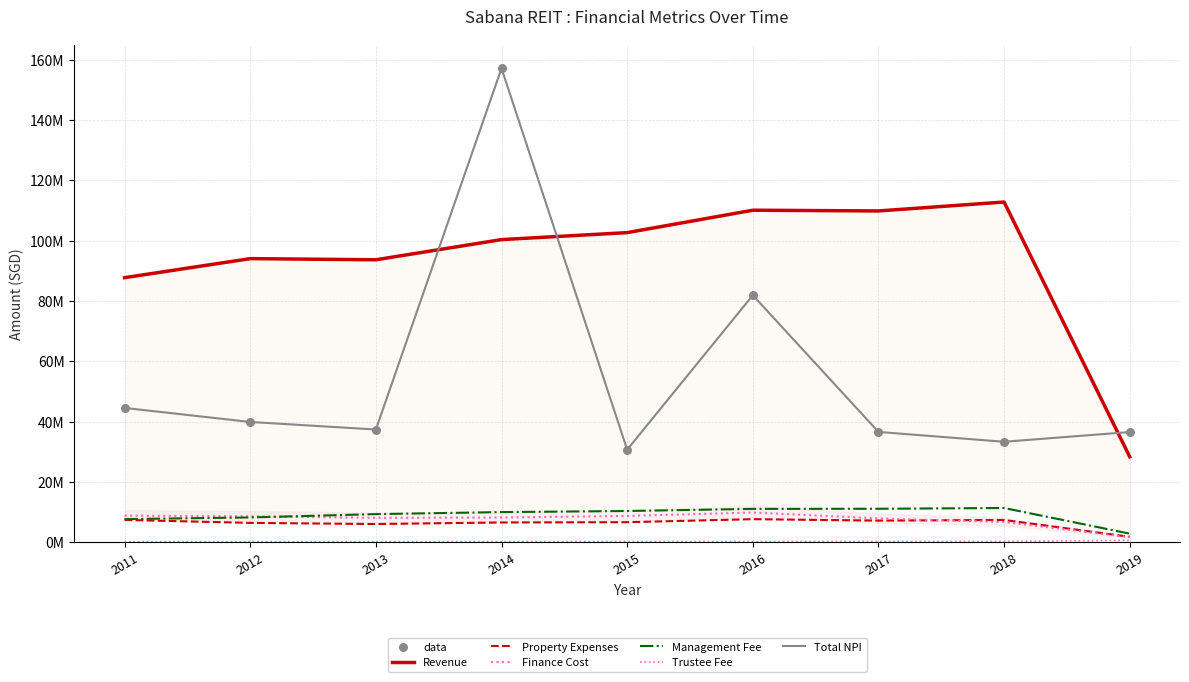

Which series reaches the minimum Y coordinate?

Trustee Fee